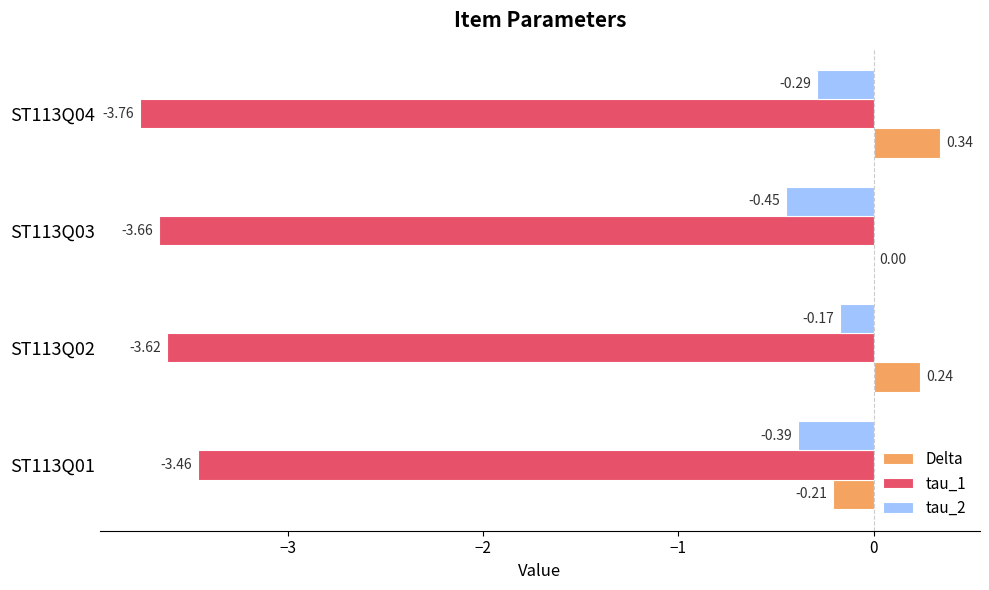

Where is Delta nearest to the value 0?

ST113Q03